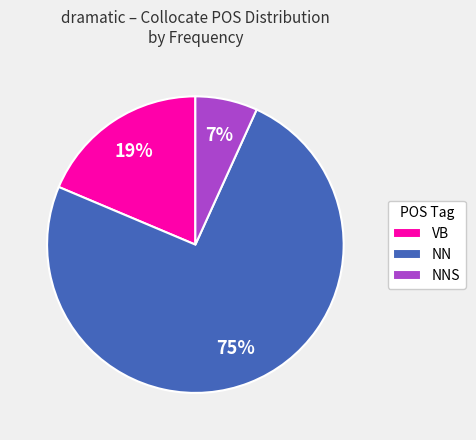

To the nearest percent, what is the difference between the NNS and VB slice percentages?

12%